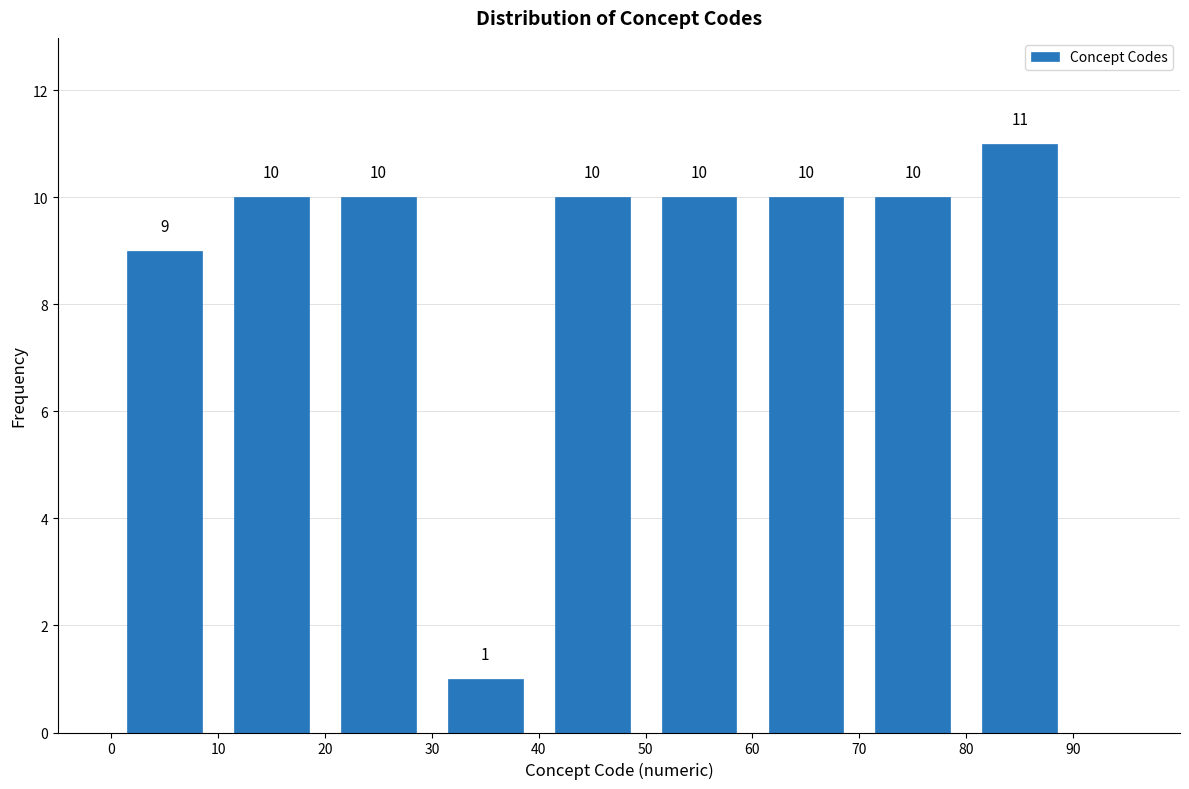

How tall is the bar that spans 60 to 70 on the x-axis?

10